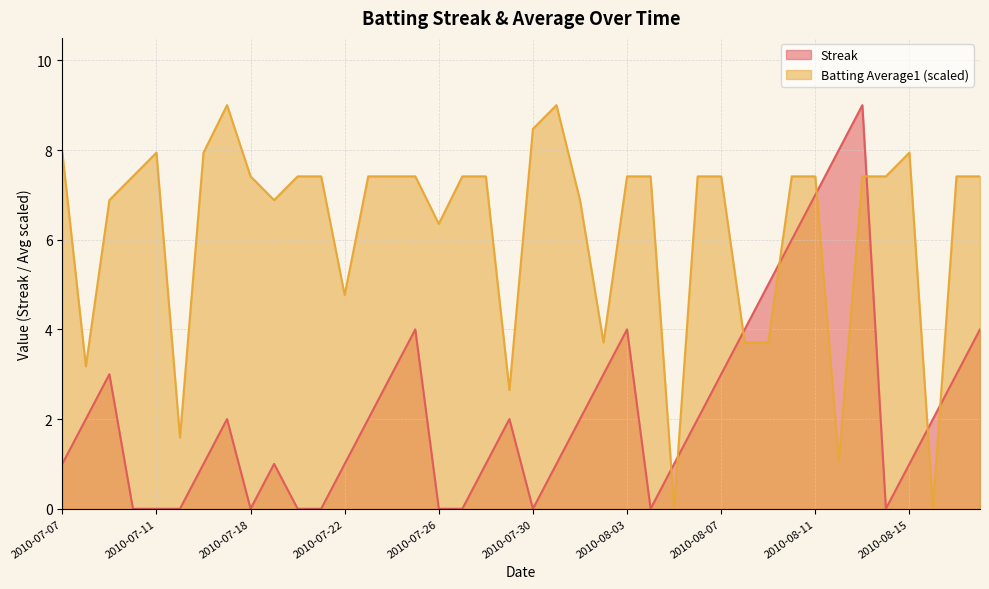

Which has a higher value, 2010-07-23 or 2010-07-30?

2010-07-23